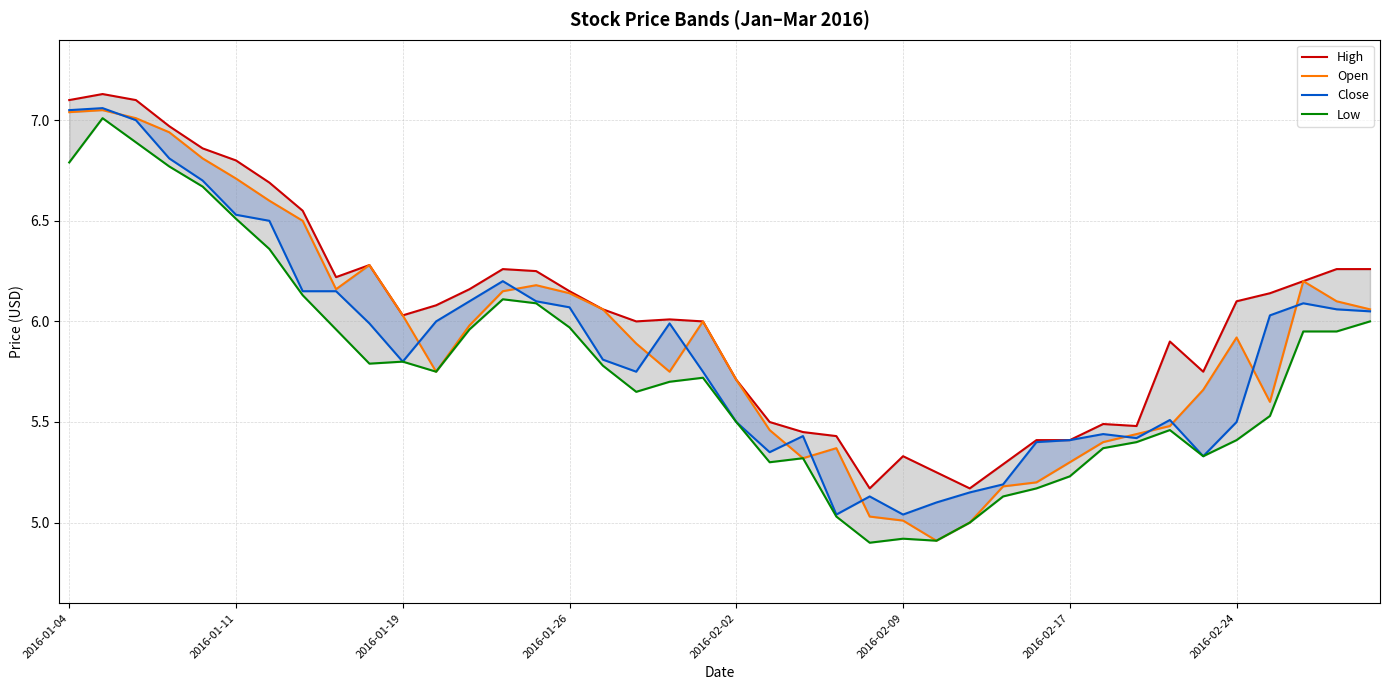

Which category has the highest value across all series?

2016-01-05